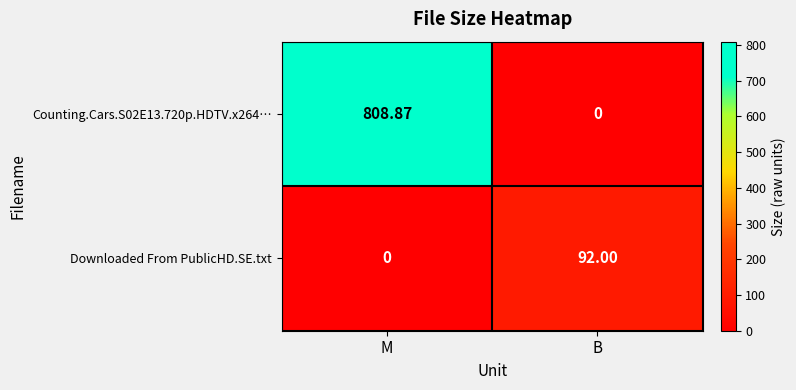

How many values in the Counting.Cars.S02E13.720p.HDTV.x264… series exceed 808?

1